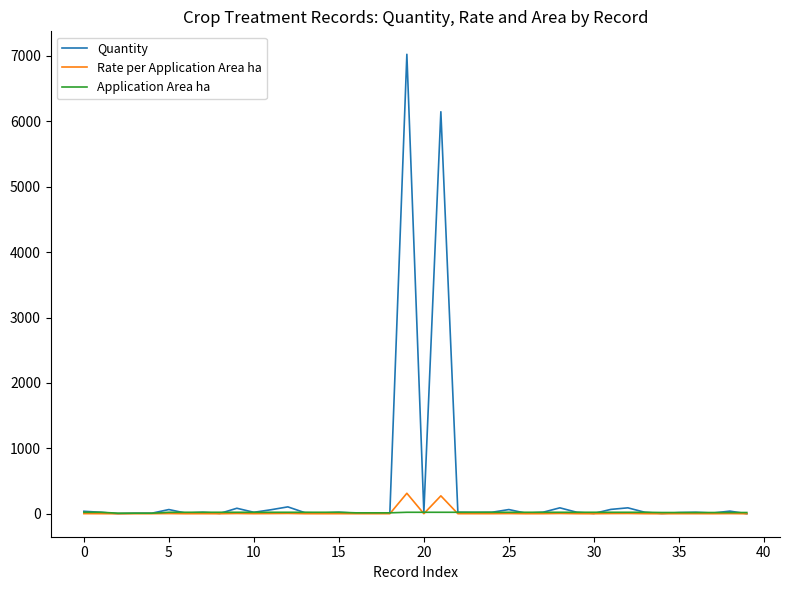

Which series has the largest range (max minus min)?

Quantity